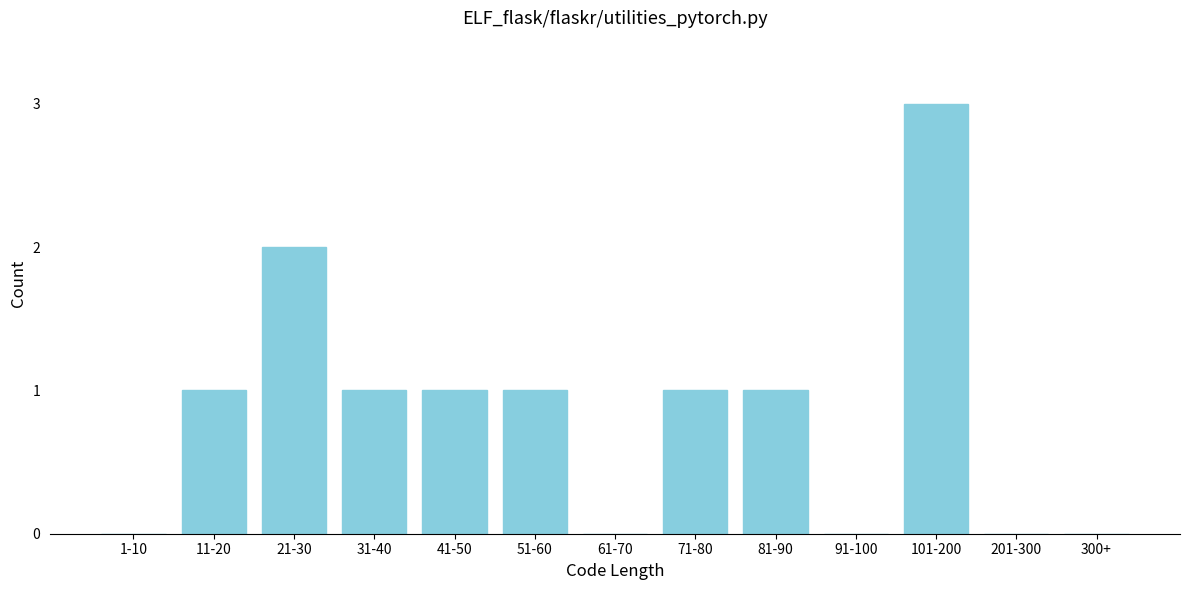

Reading right to left, extract all data points from this chart.

300+=0	201-300=0	101-200=3	91-100=0	81-90=1	71-80=1	61-70=0	51-60=1	41-50=1	31-40=1	21-30=2	11-20=1	1-10=0